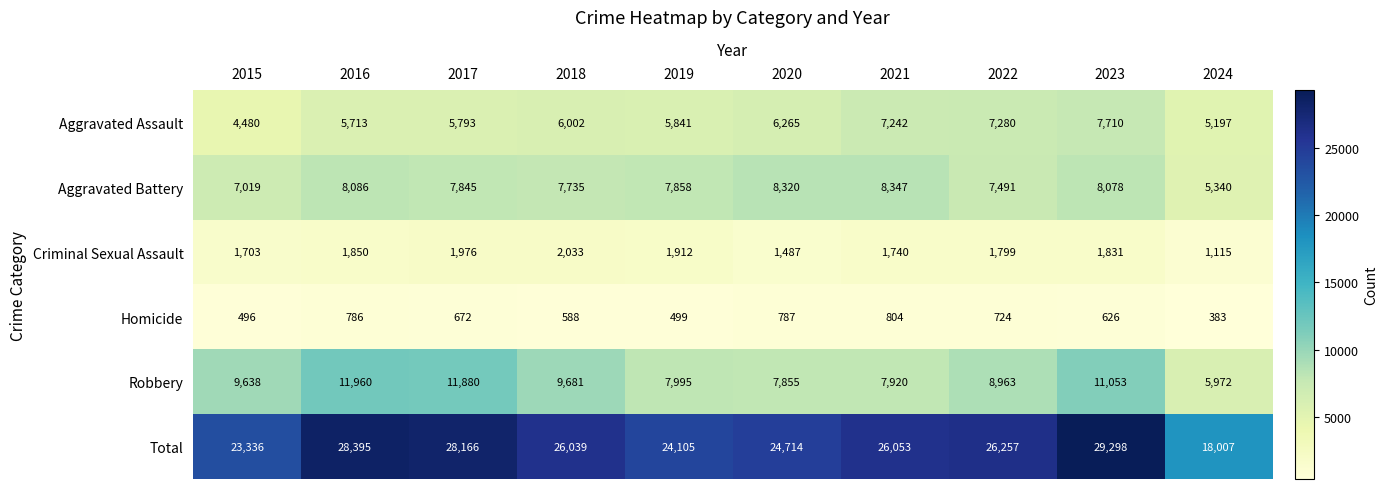

Which series has the widest spread of values?

Total